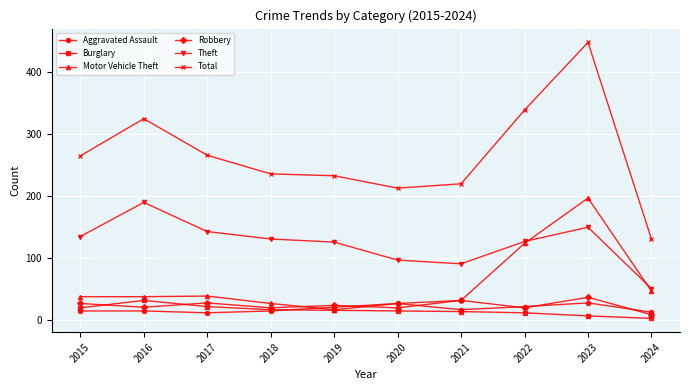

In Total, how many points are lower than both neighbors (excluding endpoints)?

1